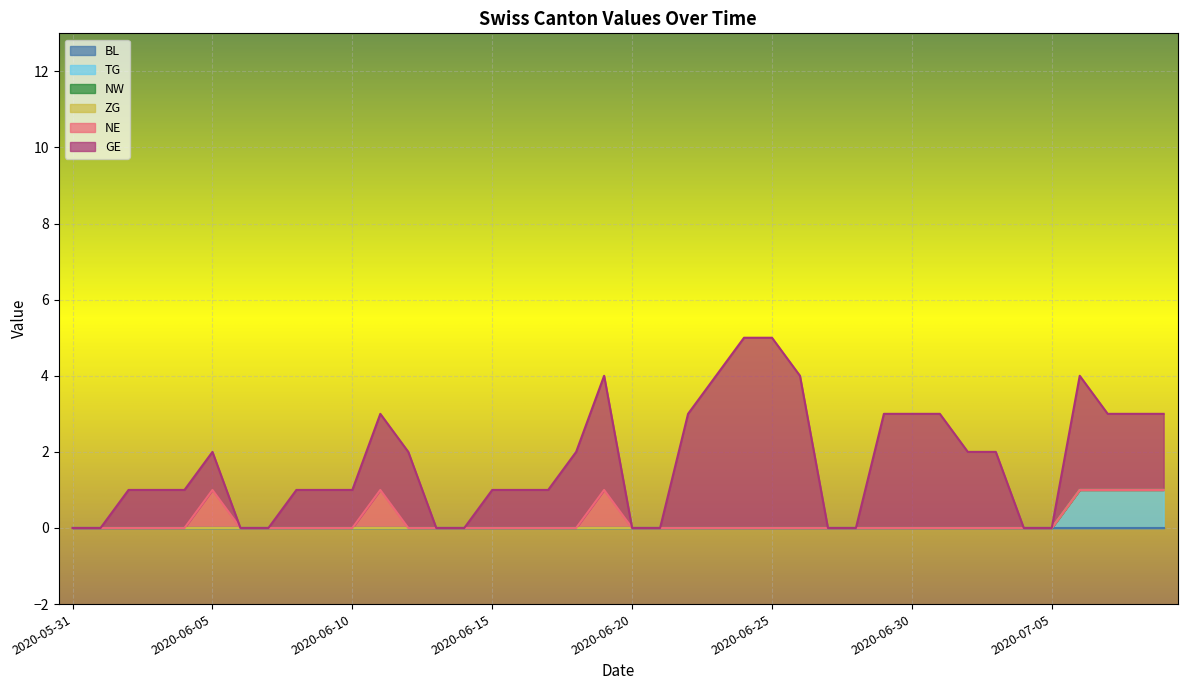

True or false: NE and NW cross at least once.

False